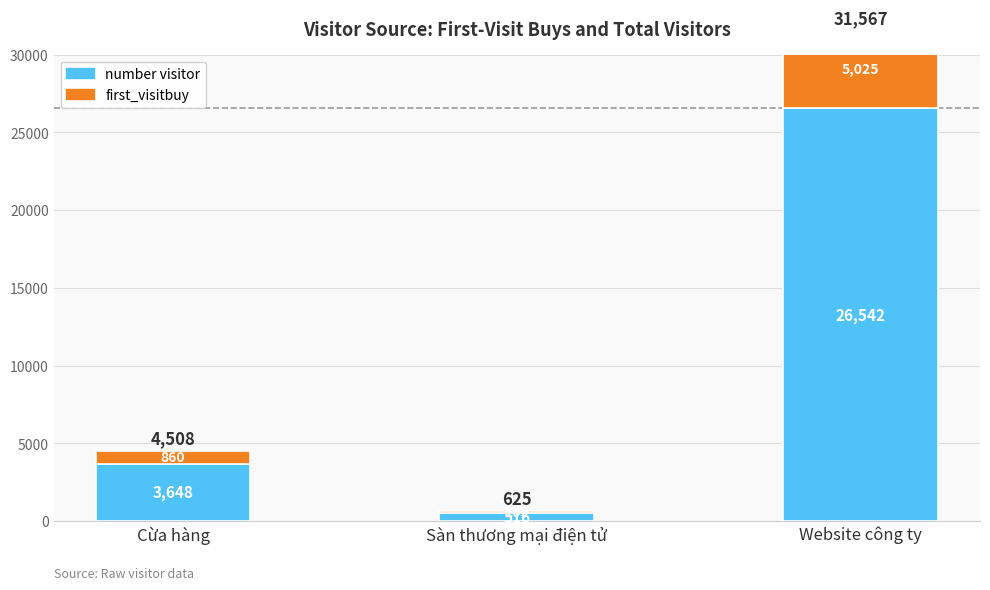

What is the label of the 1st bar from the left?

Cừa hàng